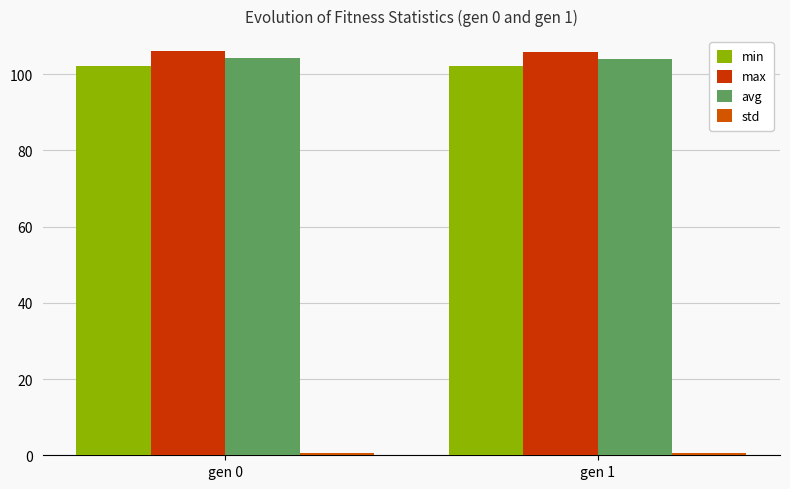

What is the difference between the max values at gen 1 and gen 0?

0.1